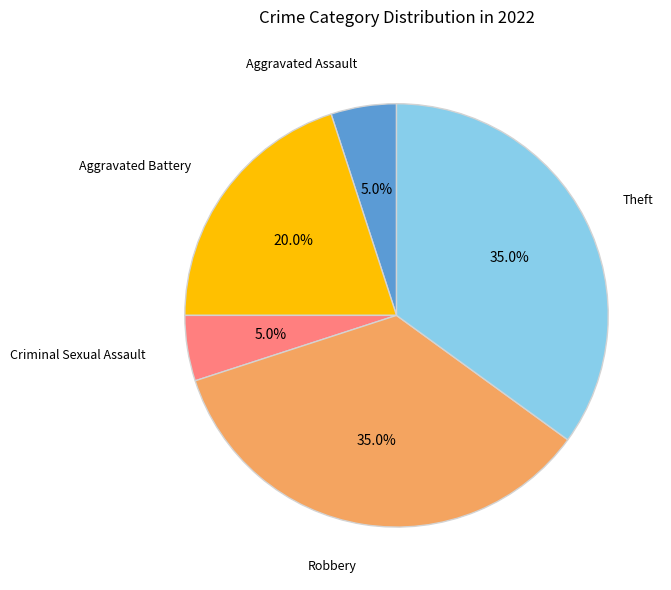

To the nearest percent, what is the average slice percentage?

20%